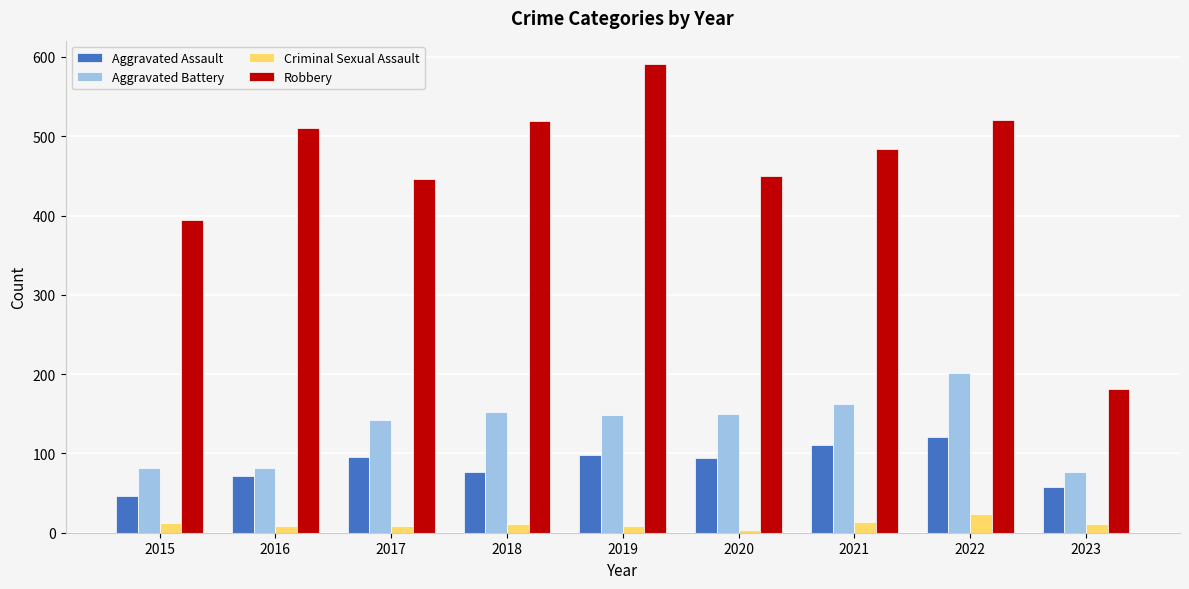

Which category has the lowest value across all series?

2020